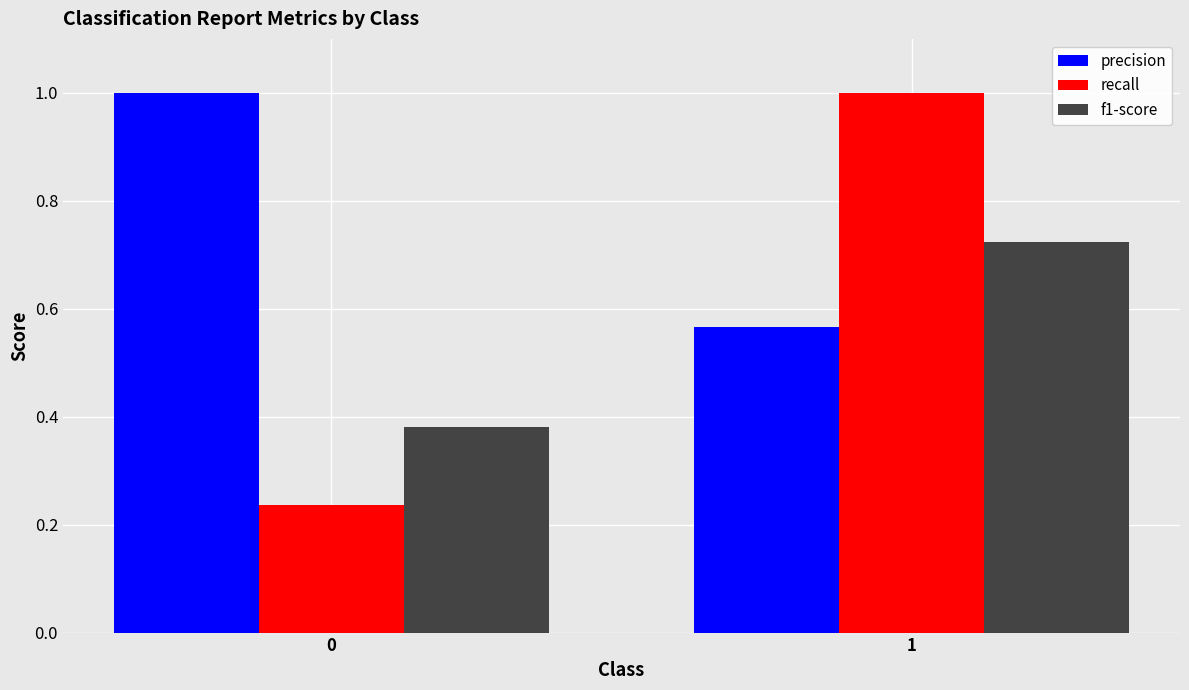

Is the value of f1-score at 0 greater than the value of precision at 0?

No